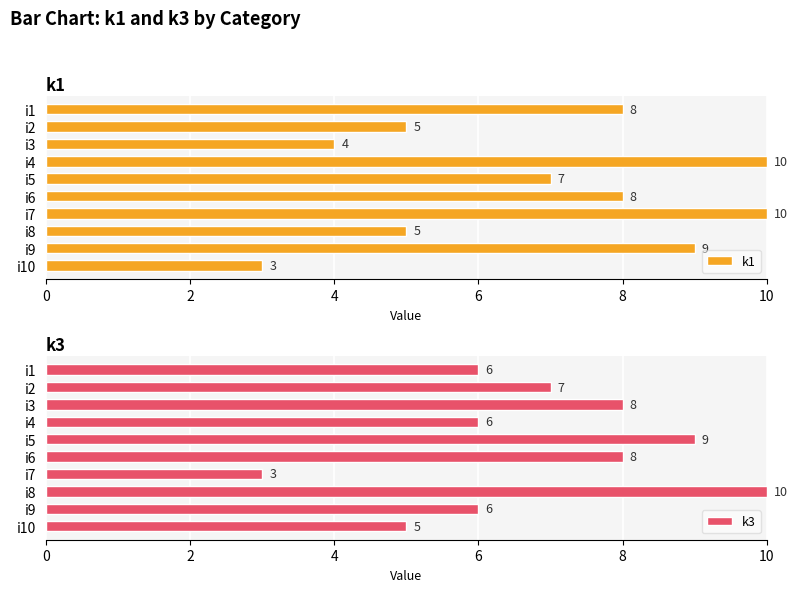

Reading left to right, list all the values displayed in this chart.

k1: 8	5	4	10	7	8	10	5	9	3
k3: 6	7	8	6	9	8	3	10	6	5